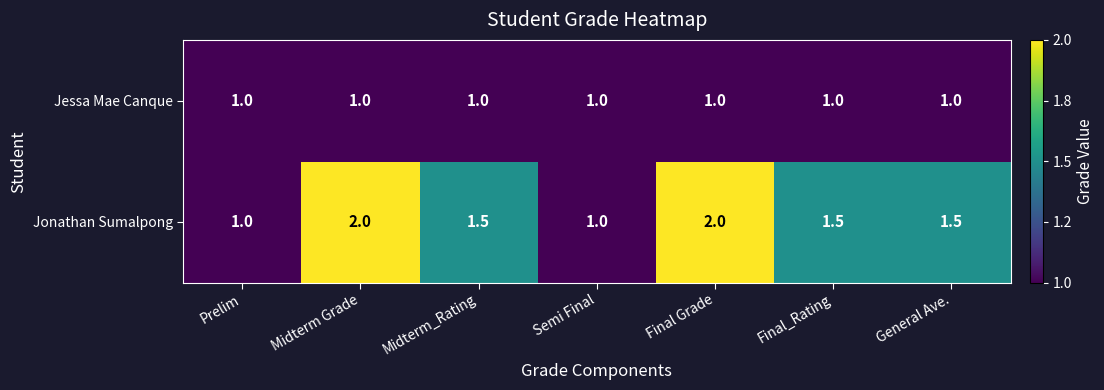

Is the value of Jonathan Sumalpong at Midterm_Rating greater than the value of Jessa Mae Canque at Semi Final?

Yes